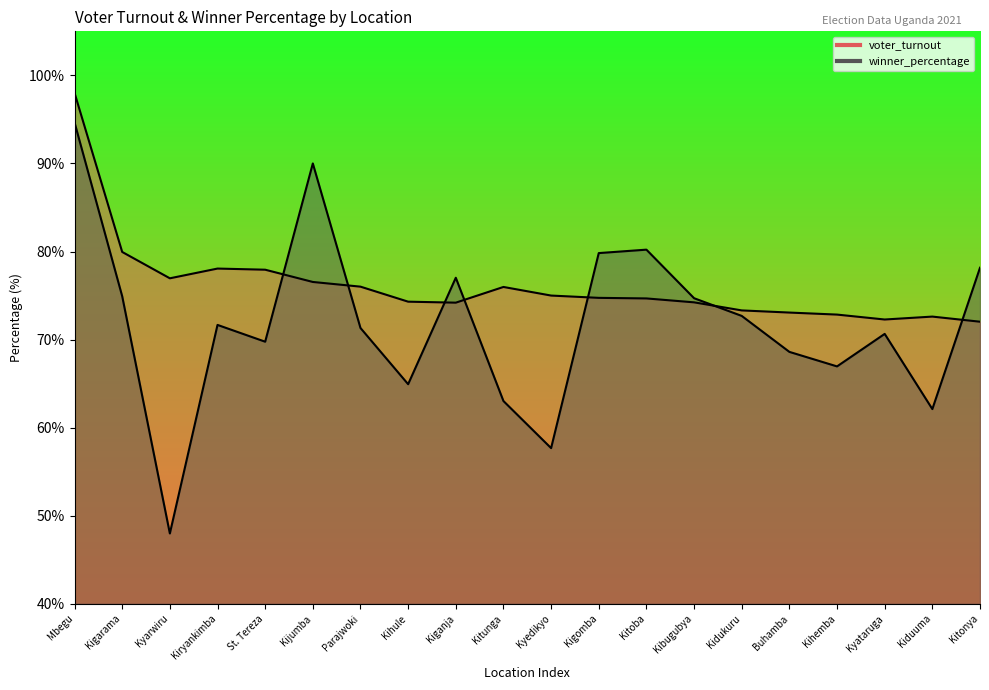

At which category is the sum across all series the highest?

Mbegu